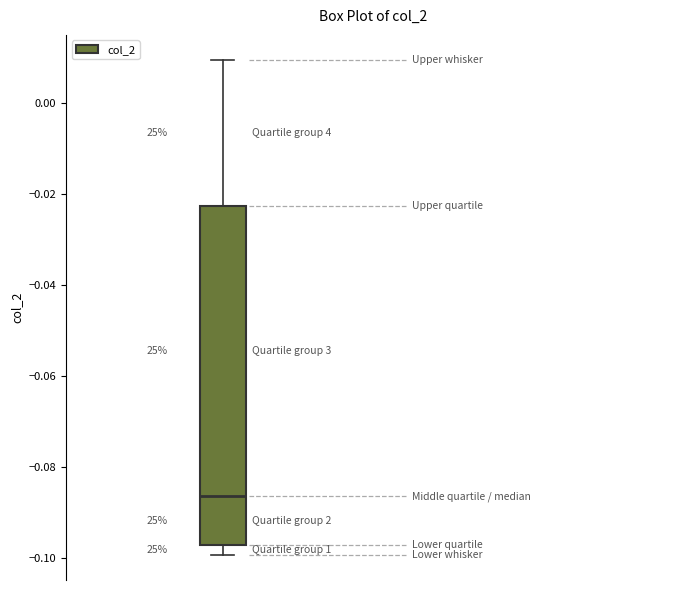

Read this box plot against the y-axis: the position of the median line, the range covered by the box, and the ends of both whiskers. The values are not printed on the chart, so give them approximately, as read against the axis.

median -0.086, box -0.098 to -0.022, whiskers -0.100 to 0.010